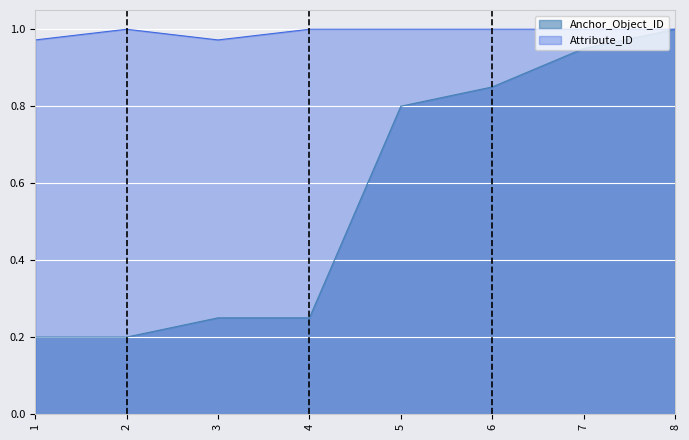

What is the difference between the Anchor_Object_ID values at 7 and 8?

0.1